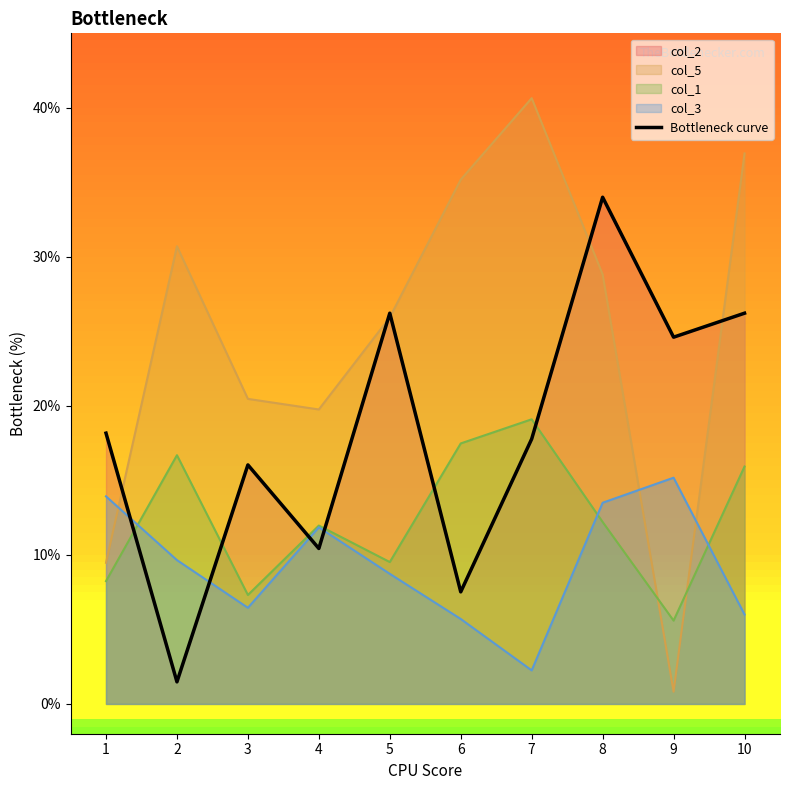

What is the value of the 5th point from the left?

26.2